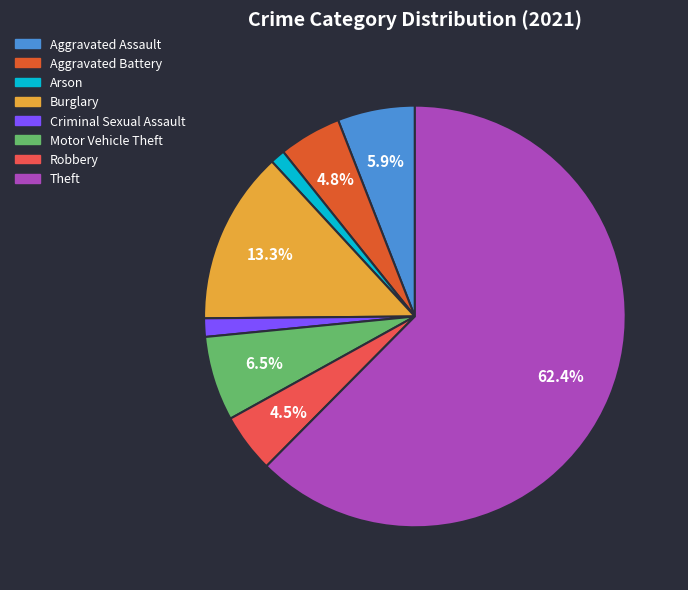

Is there any slice that represents more than half of the pie?

Yes